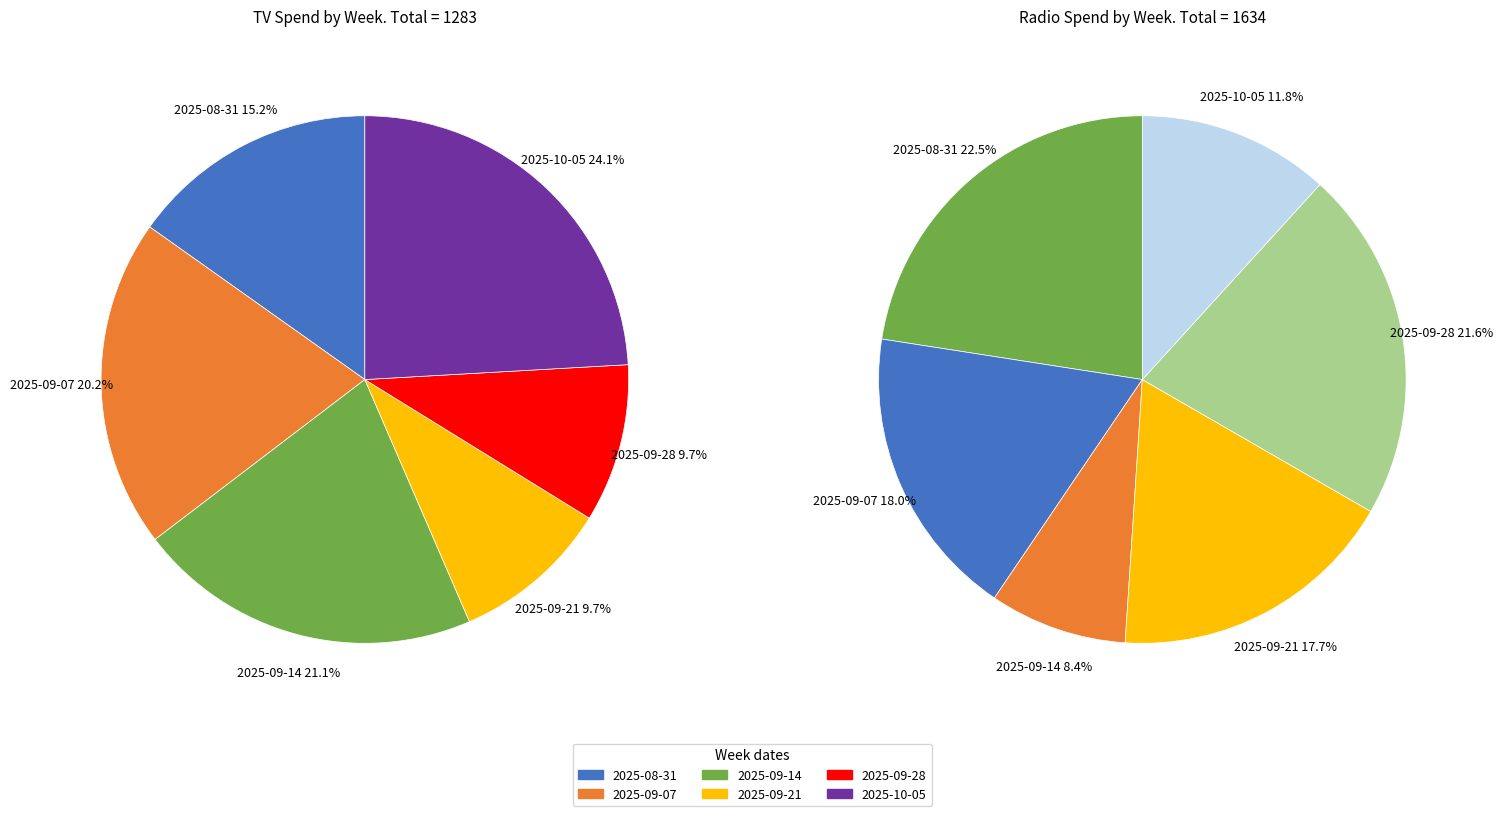

Rank the series by their average value, from lowest to highest.

TV Spend, Radio Spend